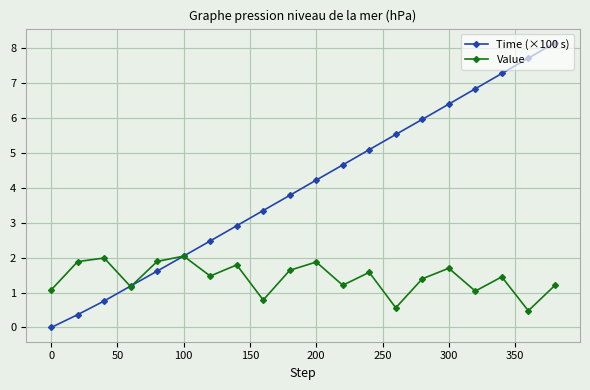

What is the maximum value for Time (×100 s)?

8.2